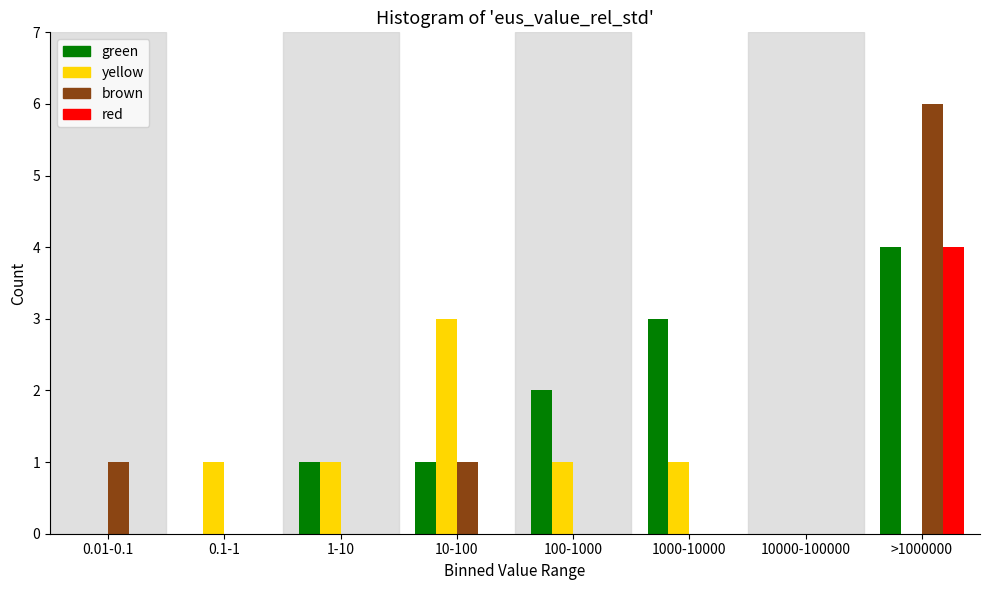

At which category is the sum across all series the highest?

>1000000